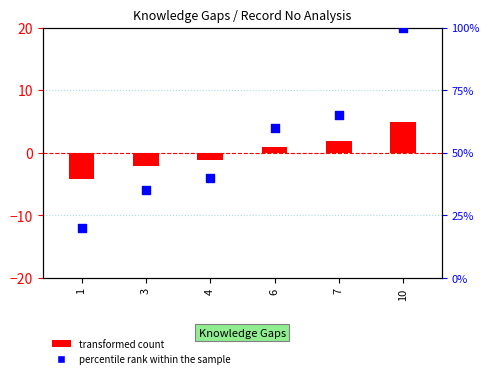

Approximately how many times larger is the value at 6 compared to 10?

0.6